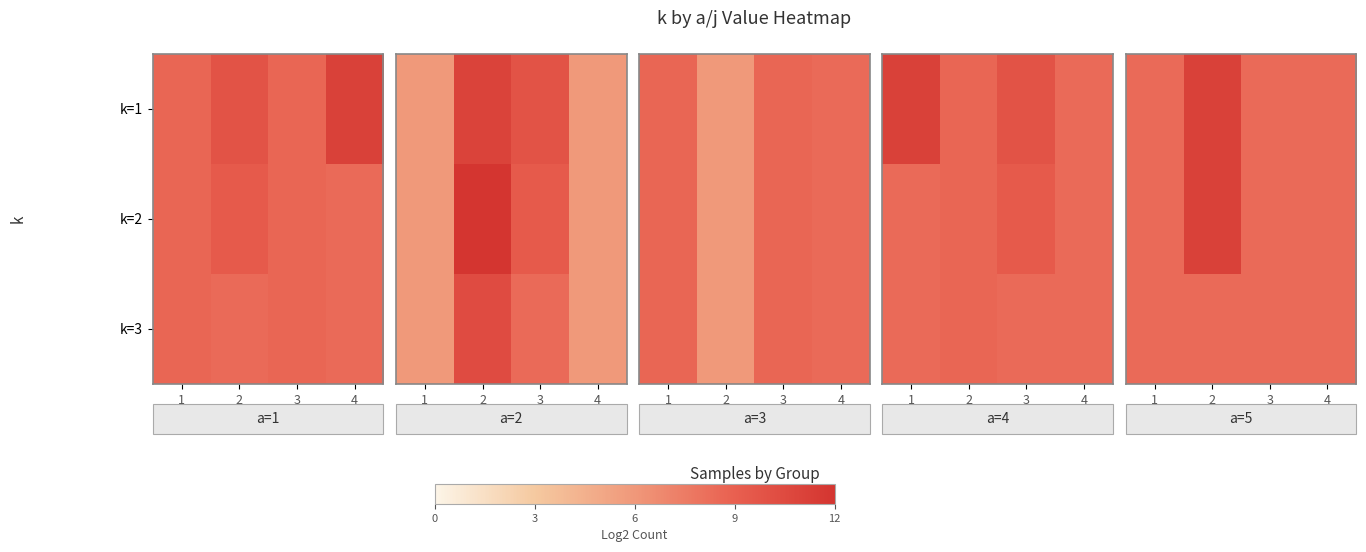

What is the sum of the k=3 values at 4 and 2?

19.9